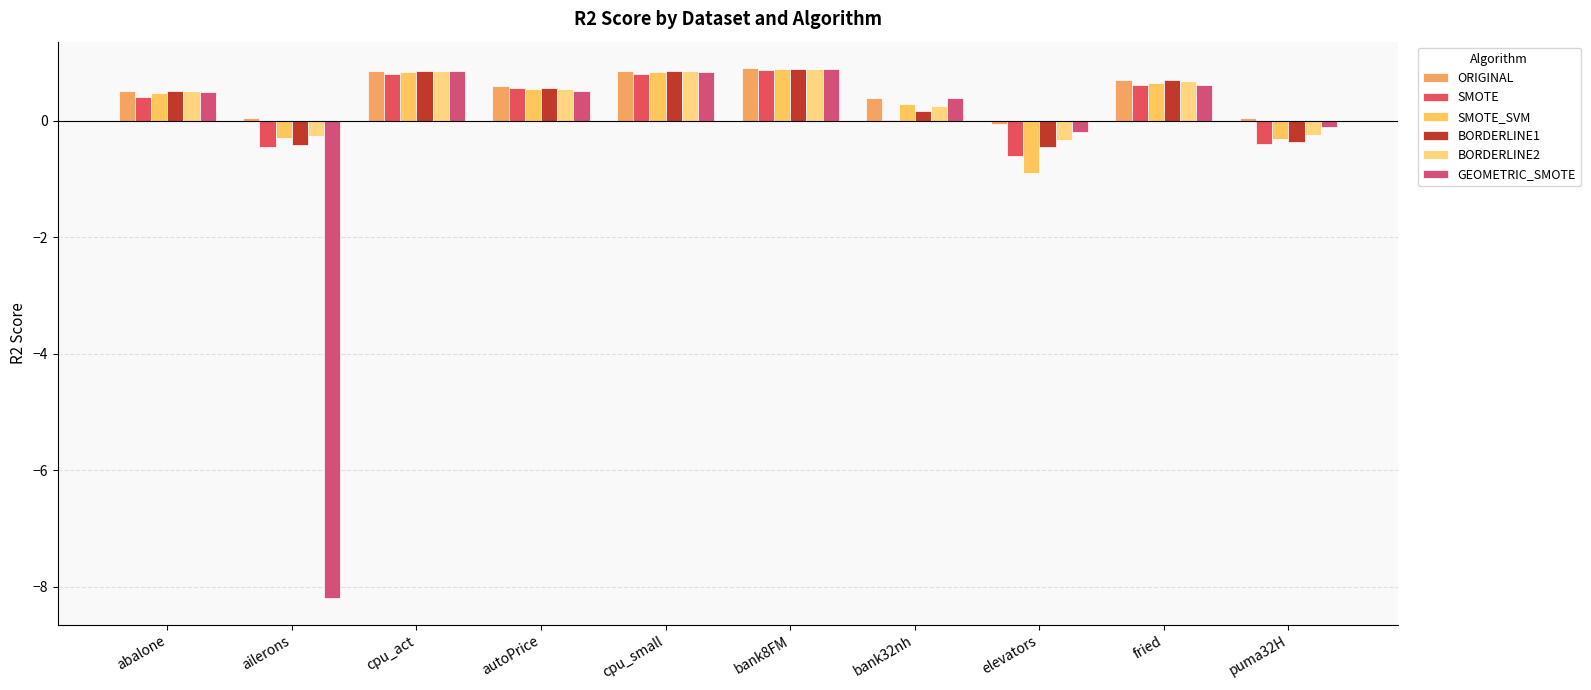

True or false: ORIGINAL has a value of 0.1 at puma32H.

False